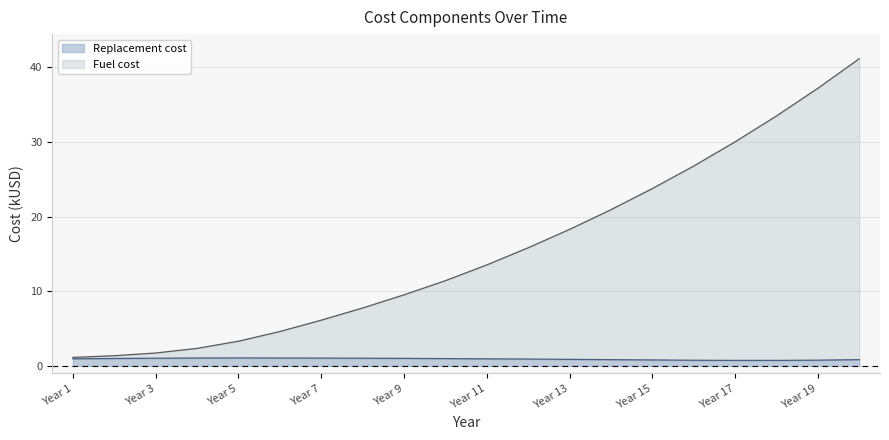

What is the maximum value for Fuel cost?

41.1